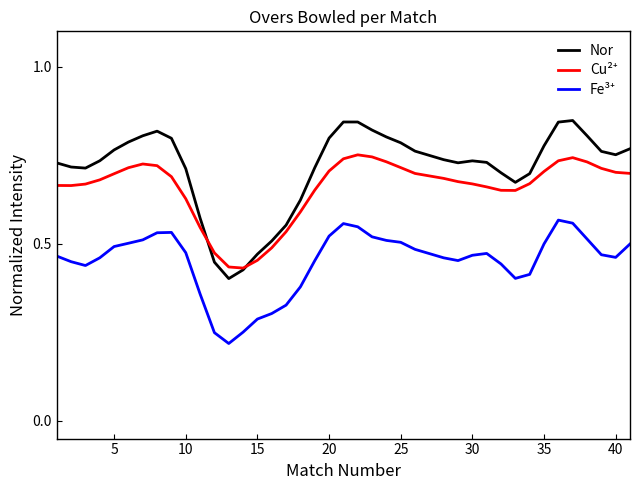

Which series has the largest total across all categories?

Nor